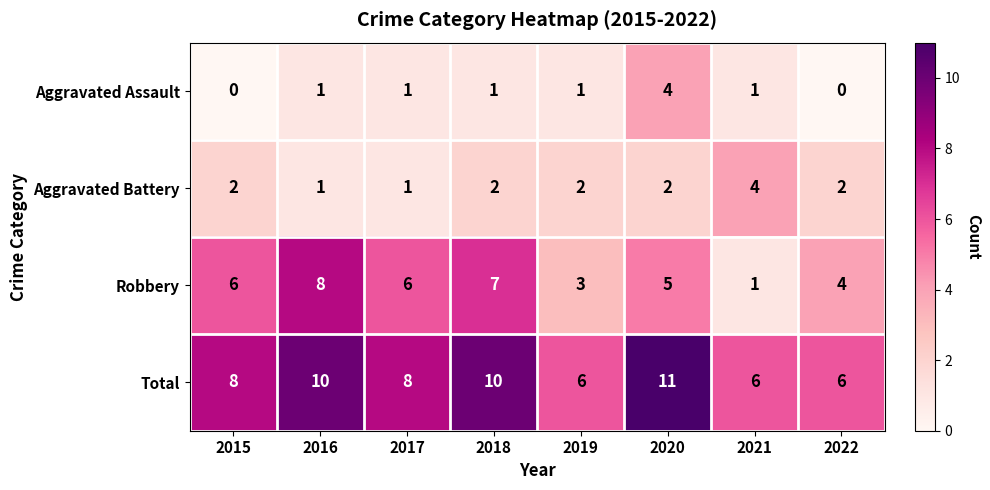

How many series are shown in this chart?

4